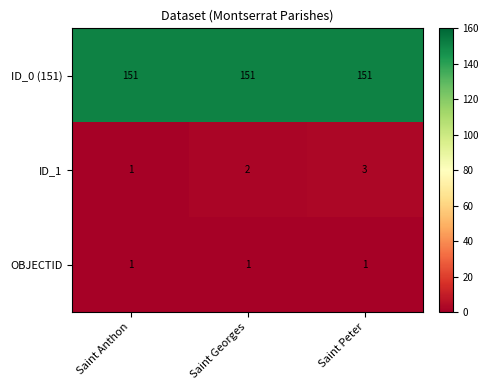

What is the sum of the ID_0 (151) values at Saint Peter and Saint Georges?

302